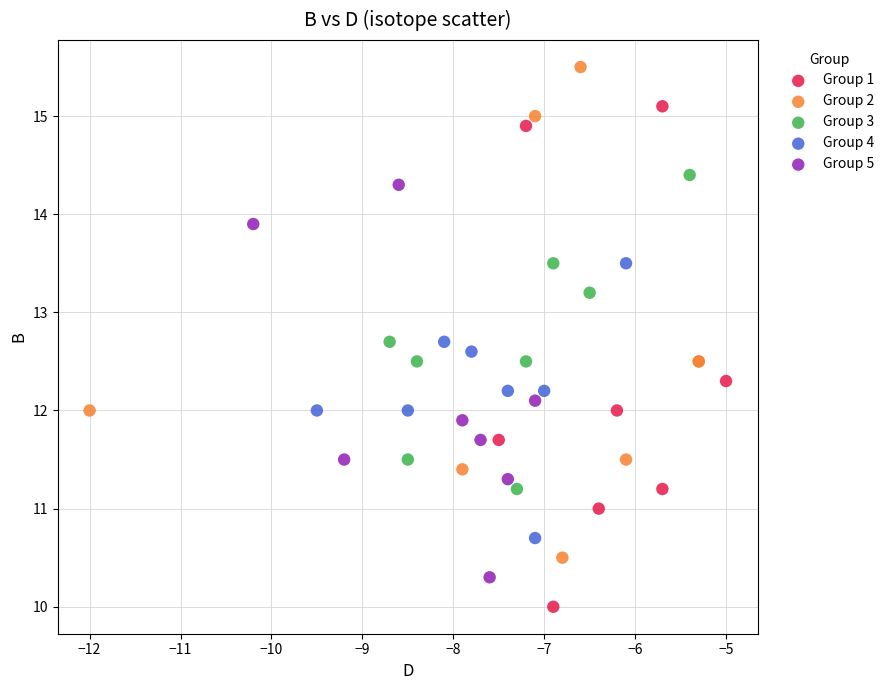

Which series reaches the minimum Y coordinate?

Group 1